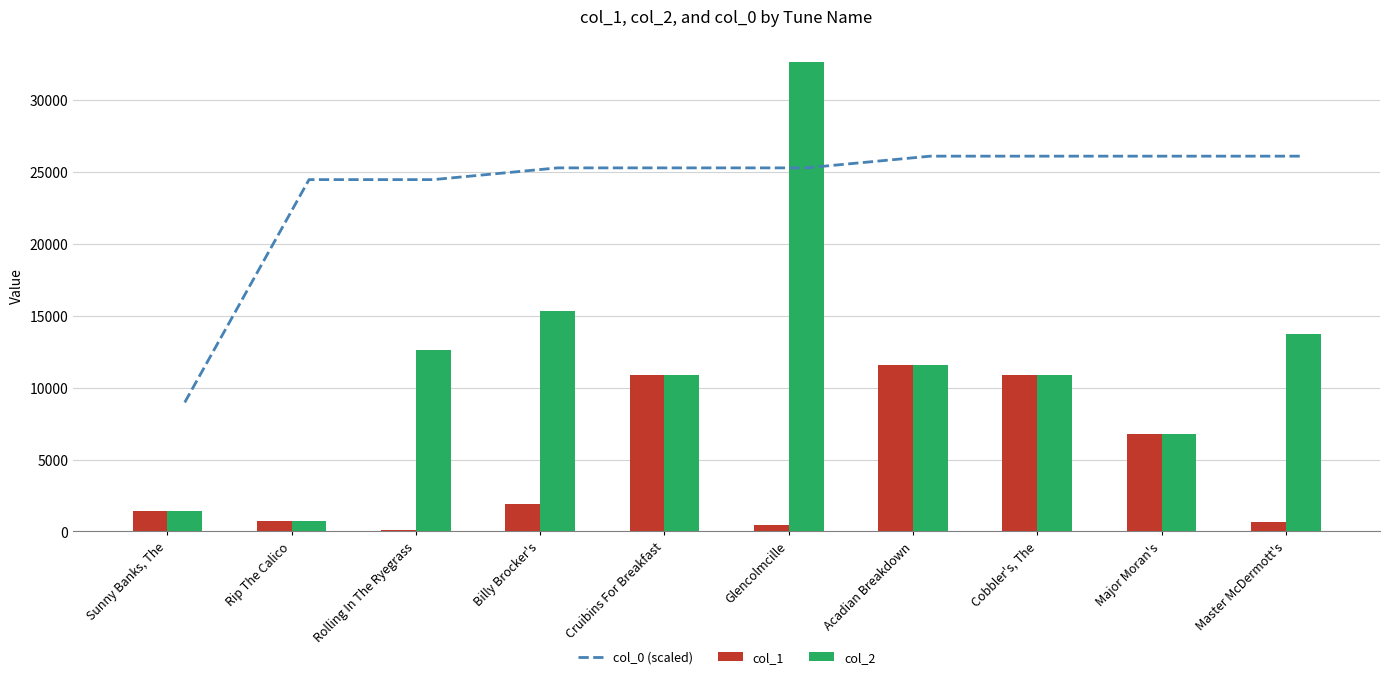

How many values in the col_1 series exceed 1872?

4